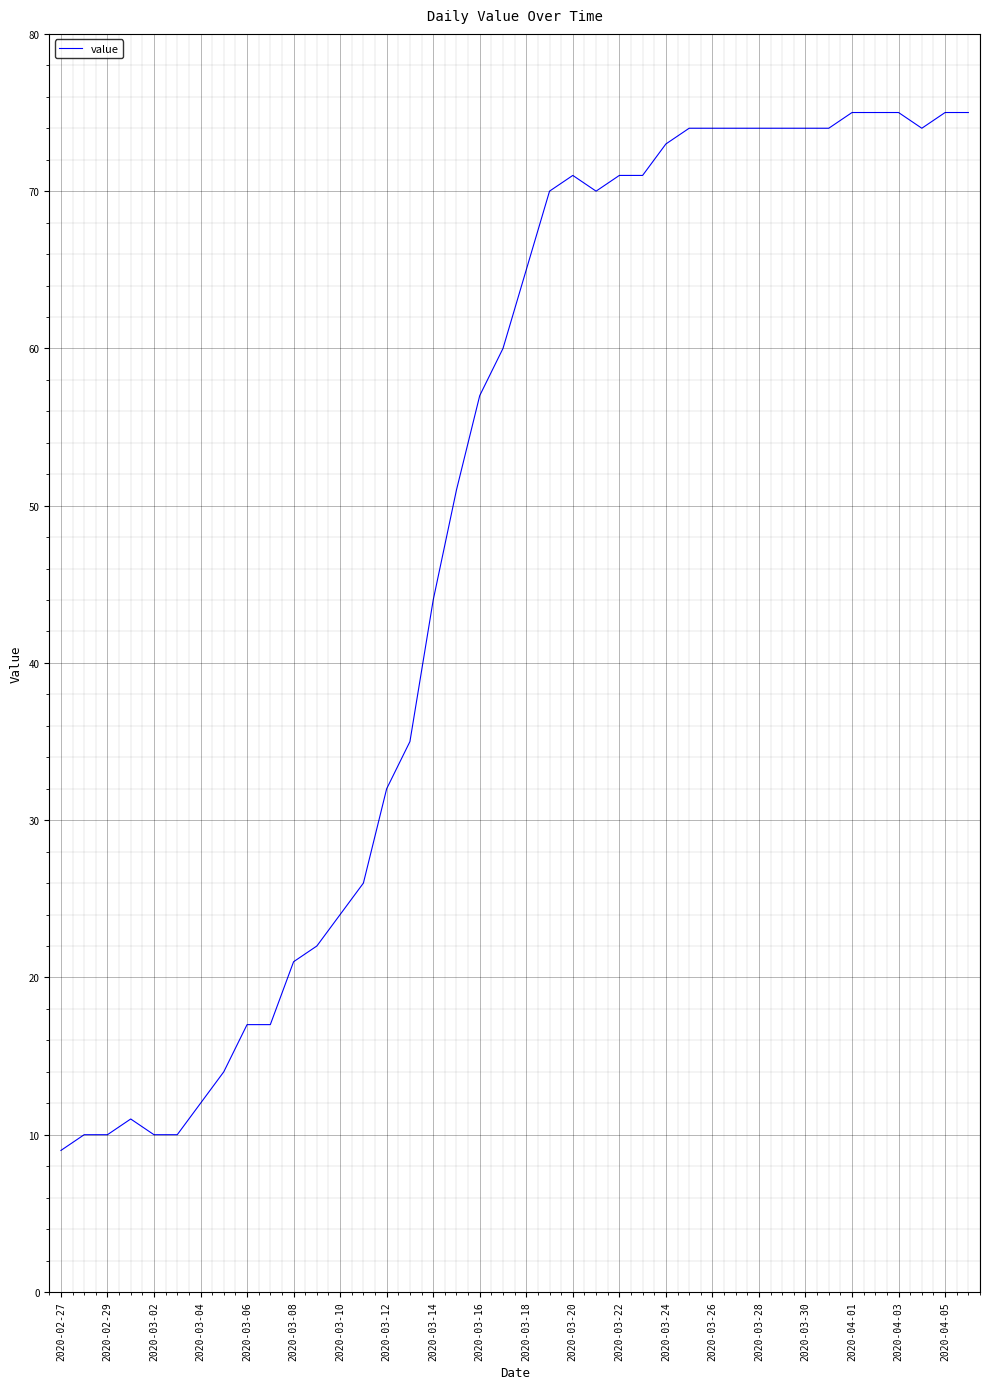

What is the maximum value shown in the chart?

75